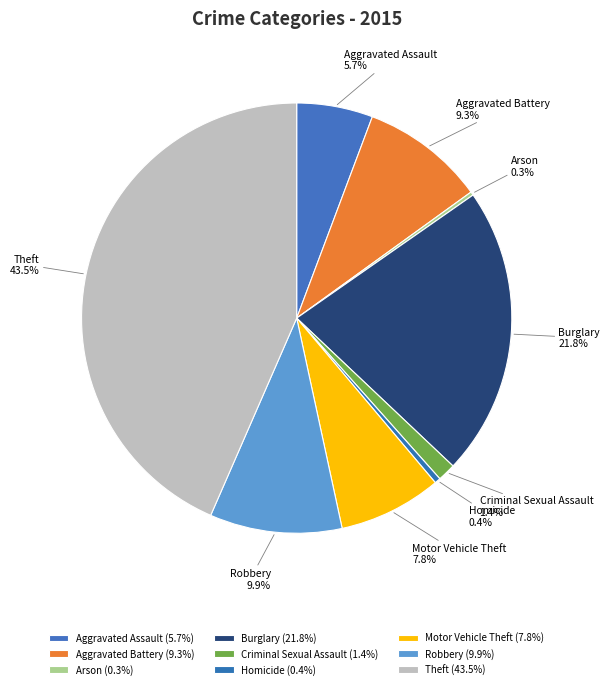

To the nearest percent, what is the average slice percentage?

11%